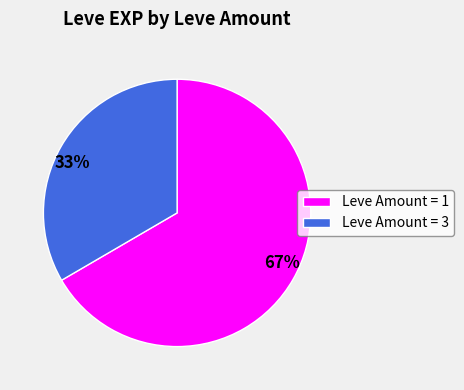

Does Leve Amount = 1 account for over 50% of the chart?

Yes